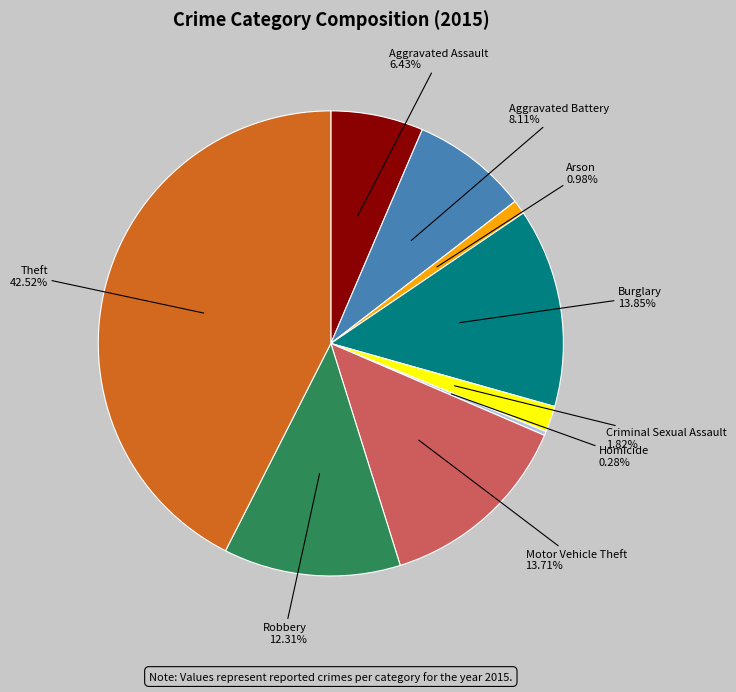

Does any single category account for the majority?

No